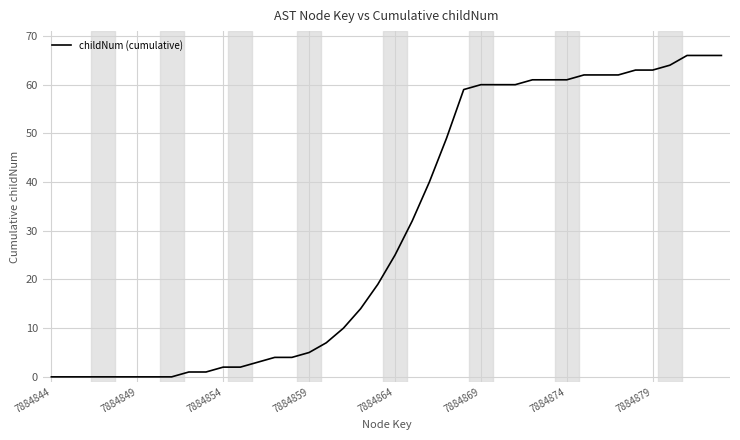

What is the greatest value displayed?

66